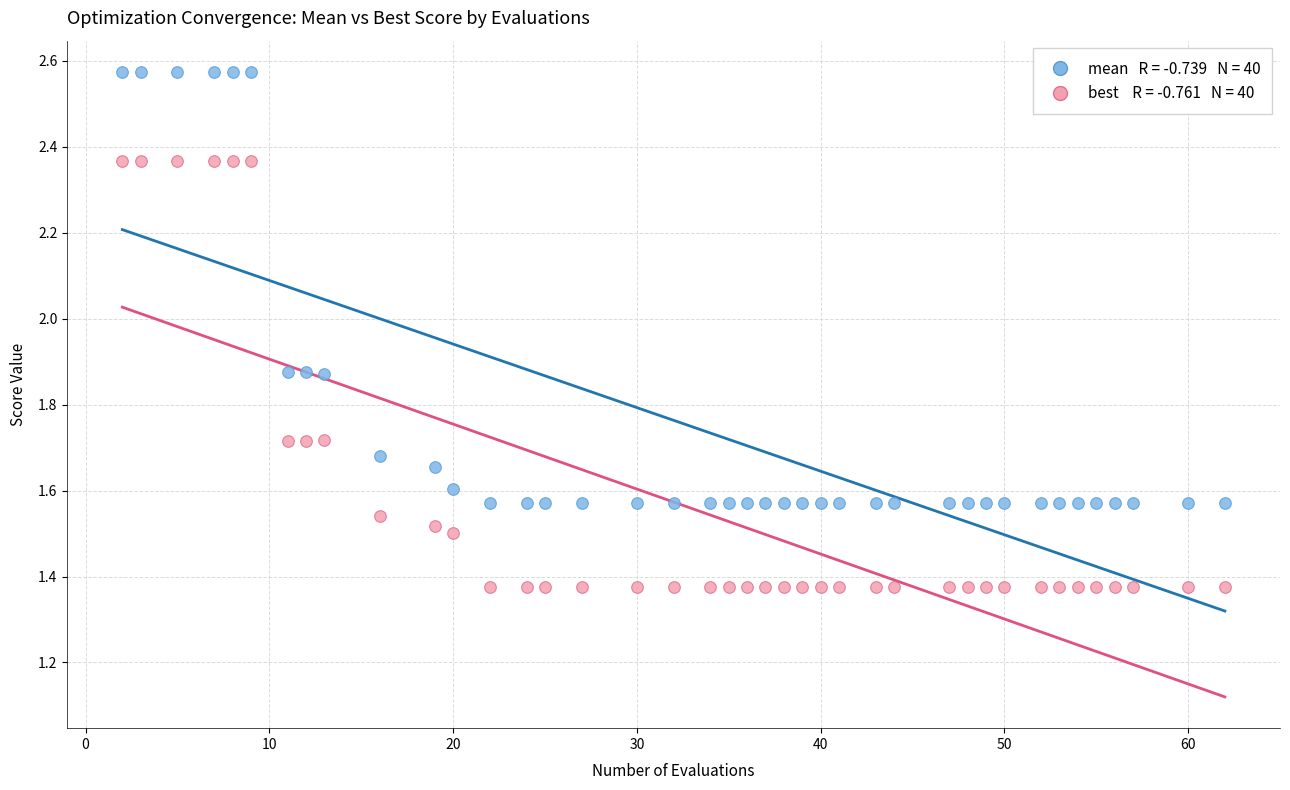

Across all data points, what is the range of Y values (max minus min)?

1.2